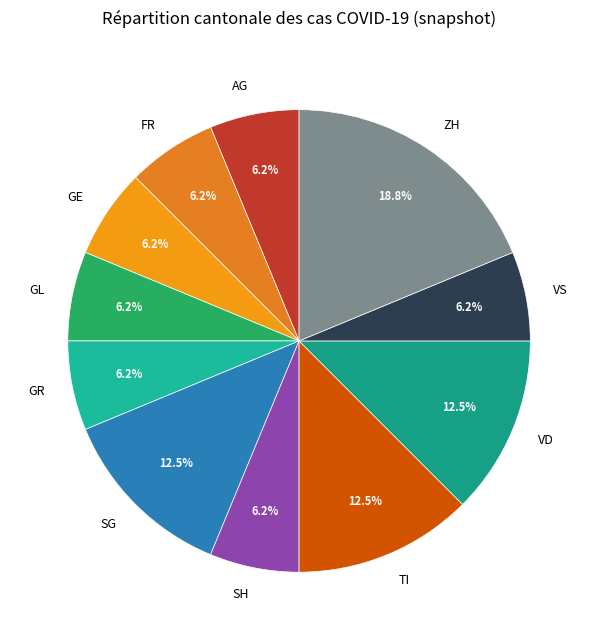

Is it true that GE is 1% of the pie?

False